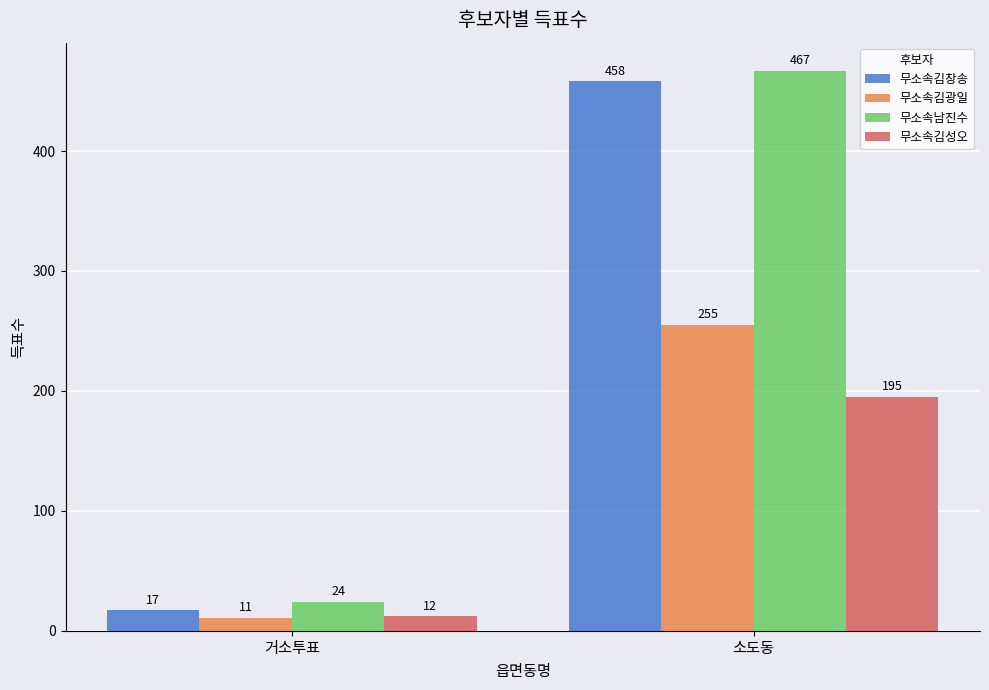

Count the 무소속김성오 values in the range 12 to 195.

2